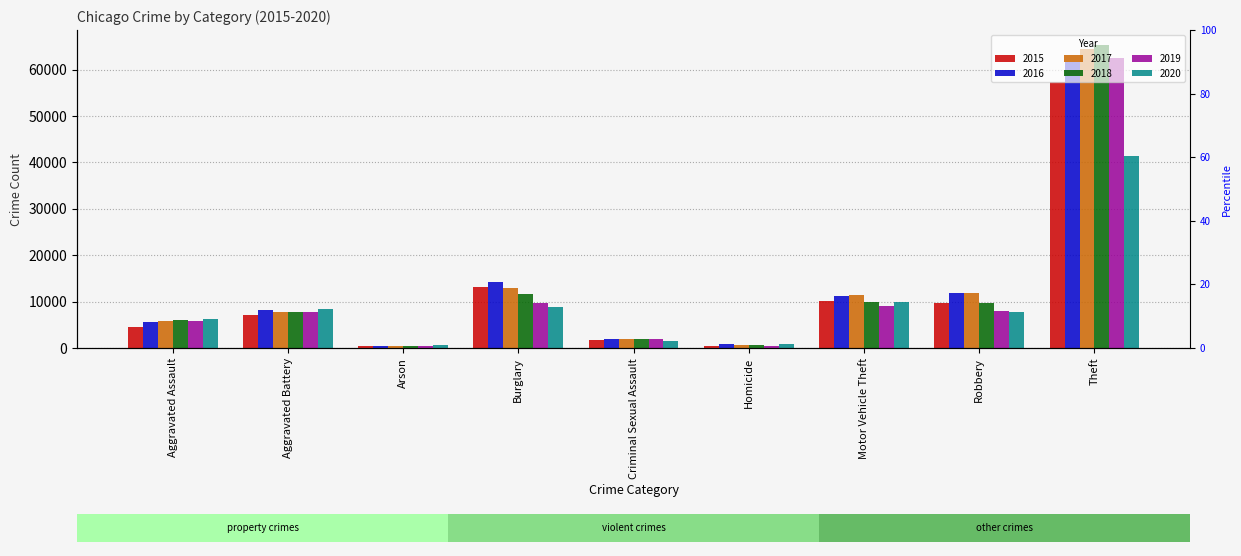

What is the label of the 6th bar from the left?

Homicide